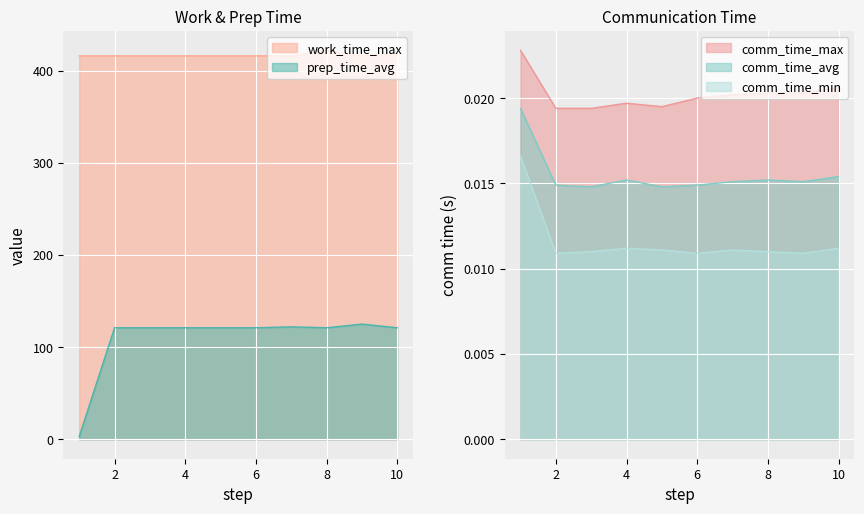

True or false: work_time_max has more than 1 points higher than both neighbors.

False